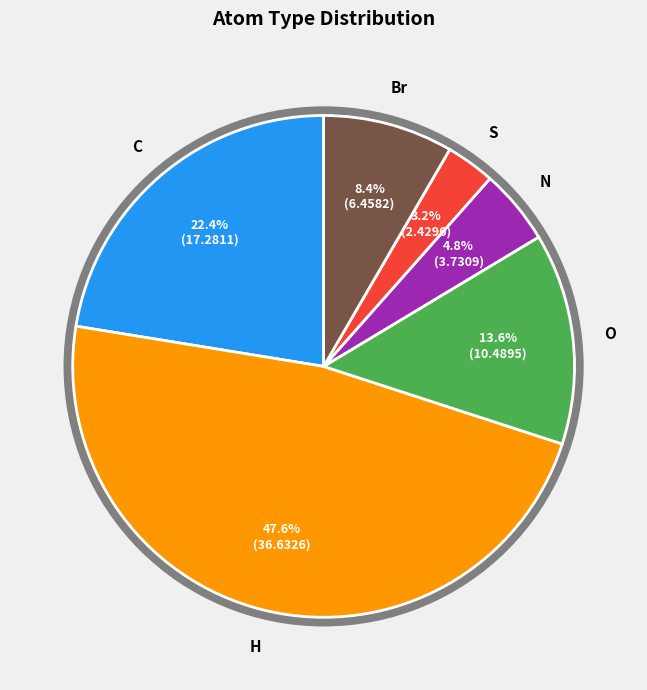

True or false: O accounts for 14% of the total.

True